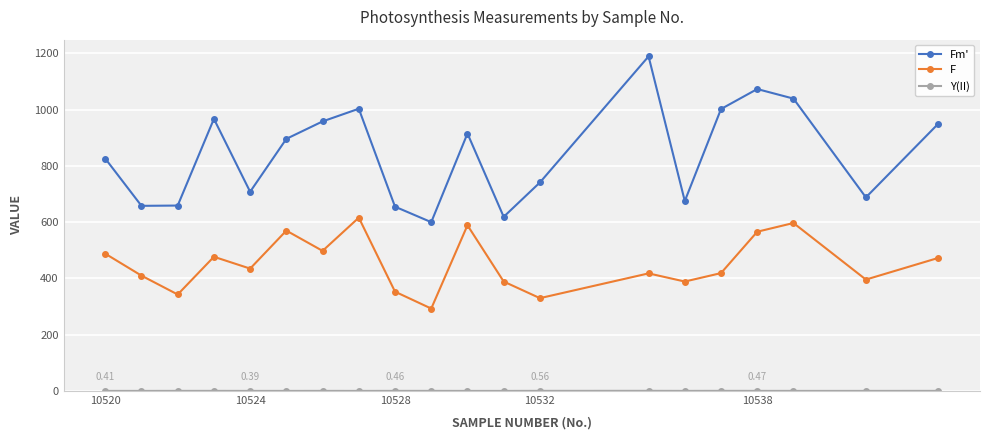

Which series has the largest range (max minus min)?

Fm'